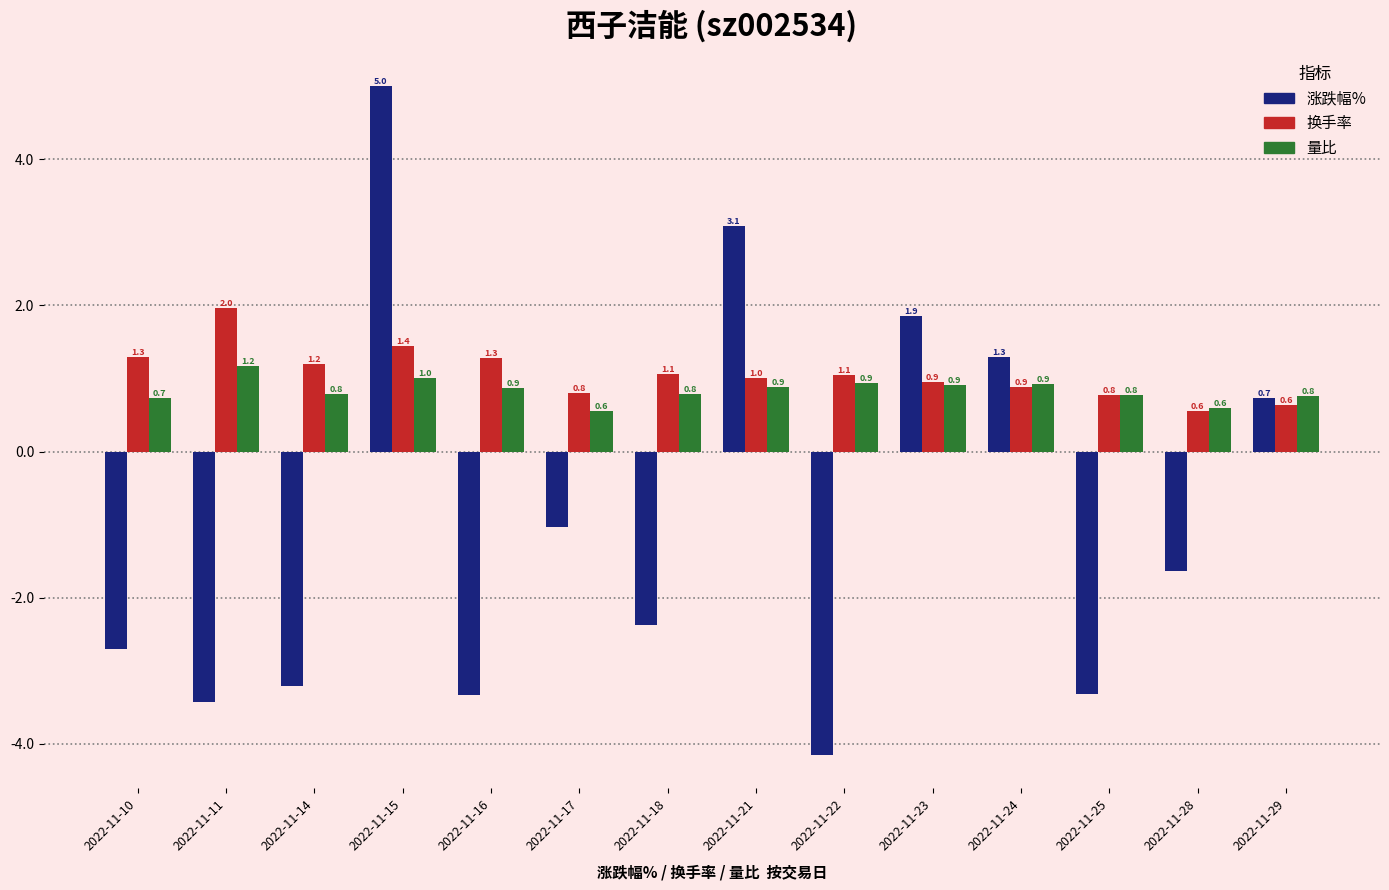

Between 2022-11-24 and 2022-11-29, which series saw the biggest shift?

涨跌幅%